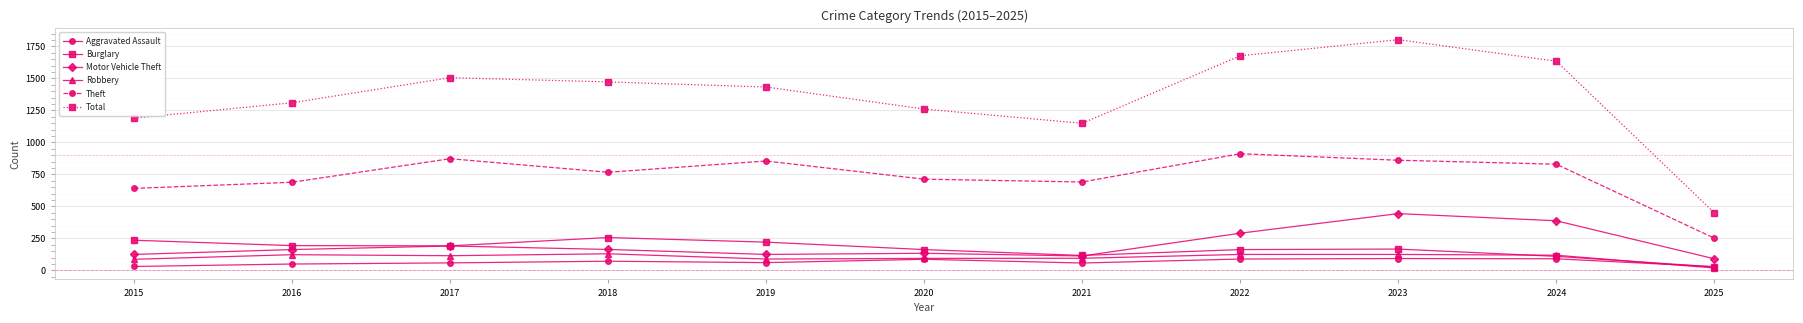

At how many categories does at least one series exceed 789?

10